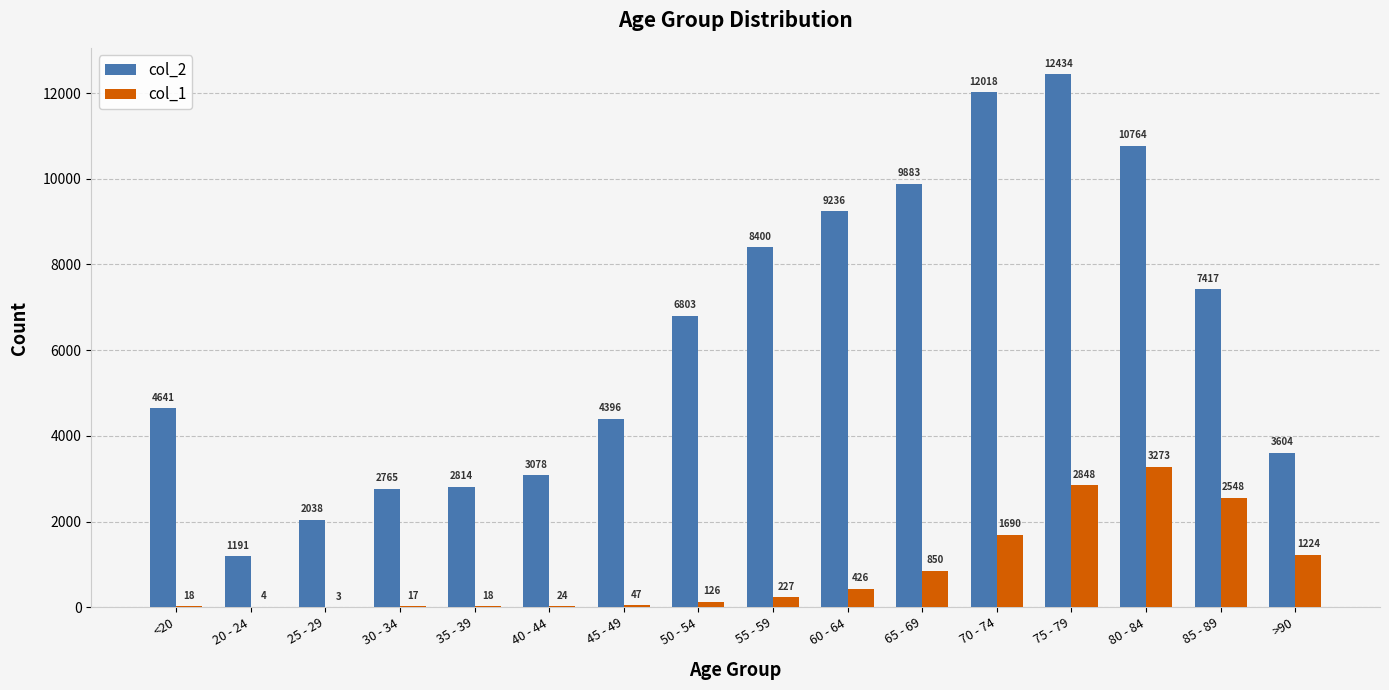

What is the difference between the col_2 values at 25 - 29 and 75 - 79?

10396